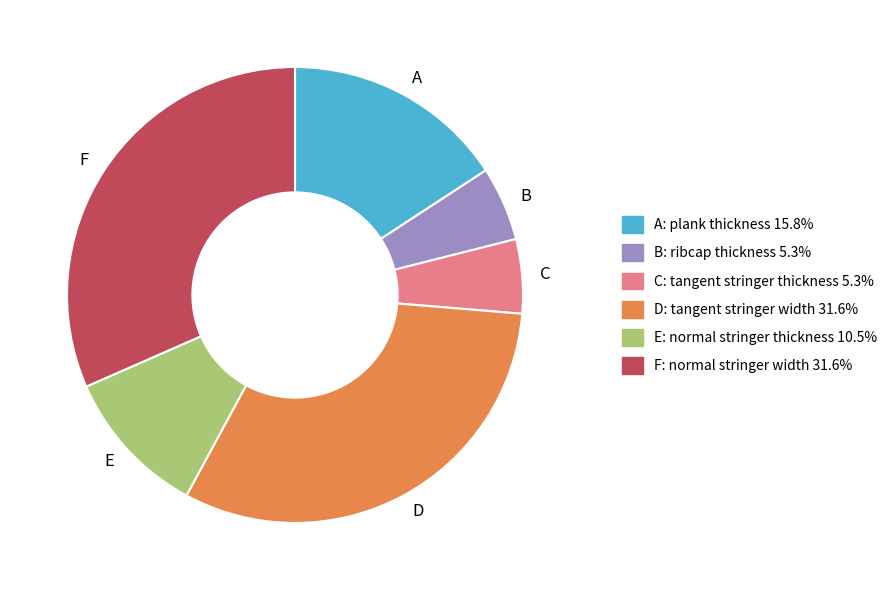

Do E: normal stringer thickness 10.5% and A: plank thickness 15.8% together represent more than half of the pie?

No